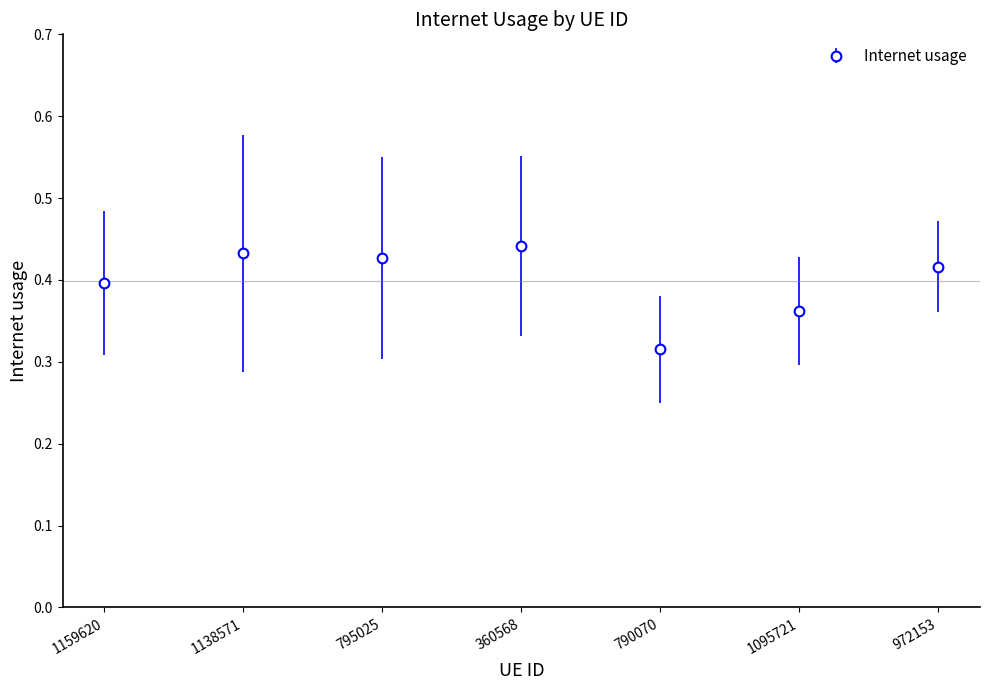

At which category does the chart reach its minimum across all series?

790070